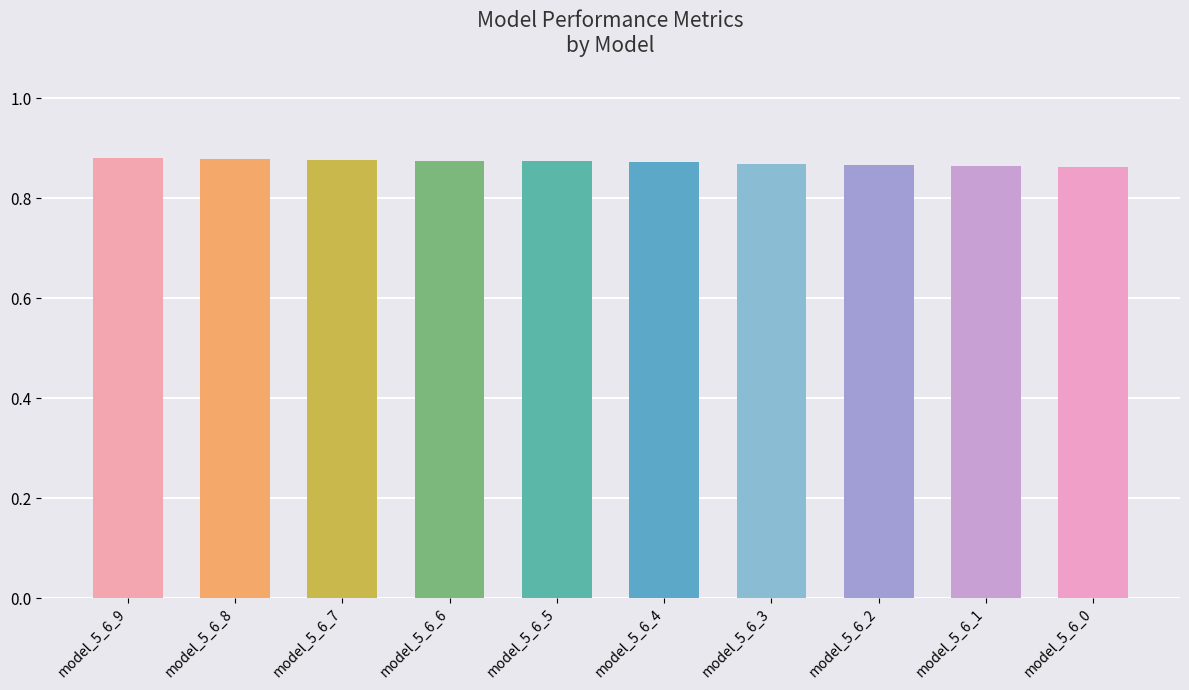

What is the sum of all values?

8.7